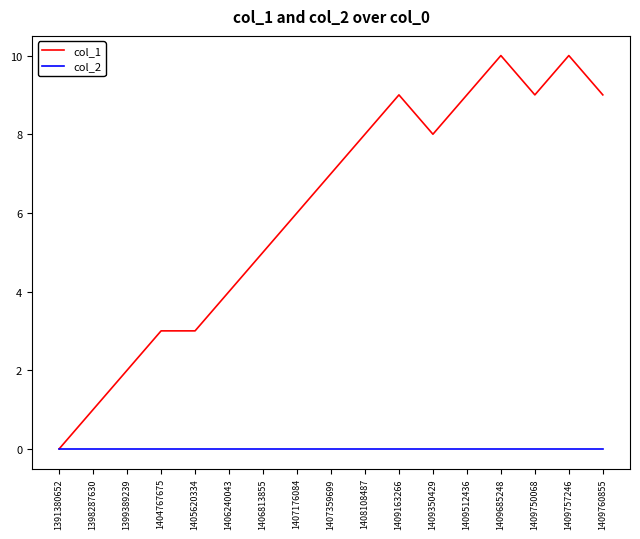

Read the col_1 value at 1409760855, to the nearest 5.

10